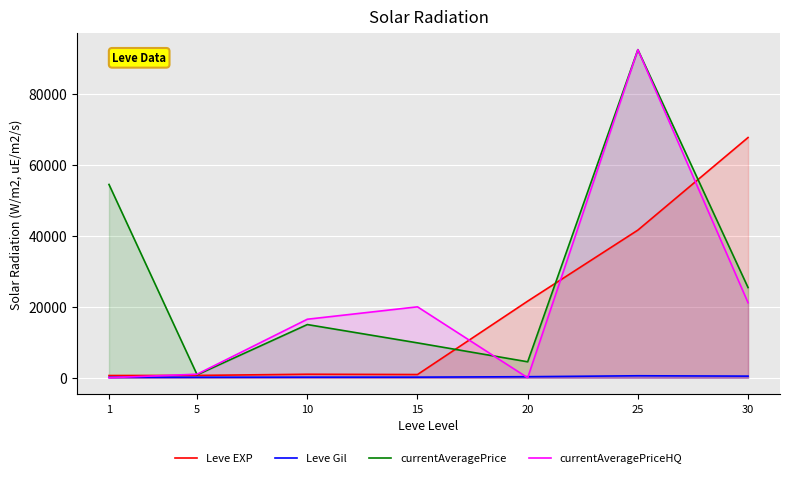

True or false: Leve Gil and Leve EXP intersect in this chart.

False